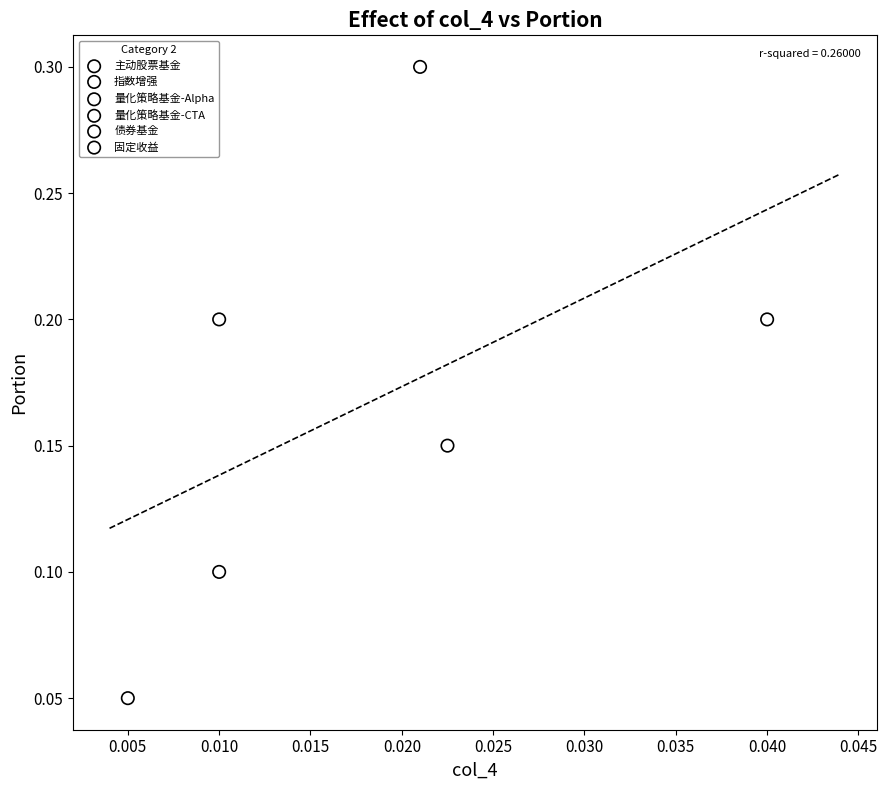

What are all the series names shown in the legend?

主动股票基金, 指数增强, 量化策略基金-Alpha, 量化策略基金-CTA, 债券基金, 固定收益